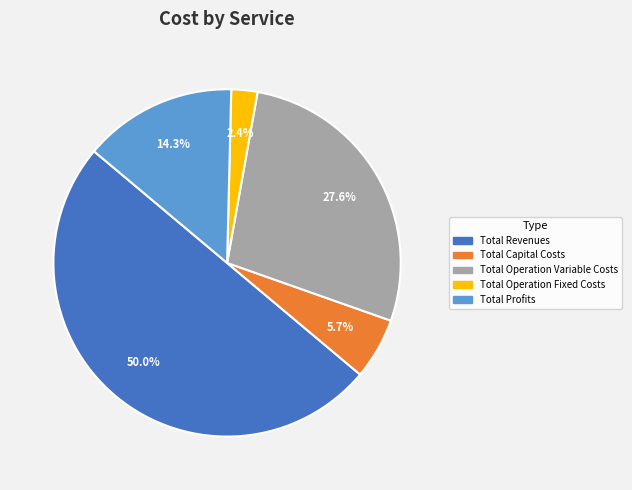

How many segments does this pie chart have?

5